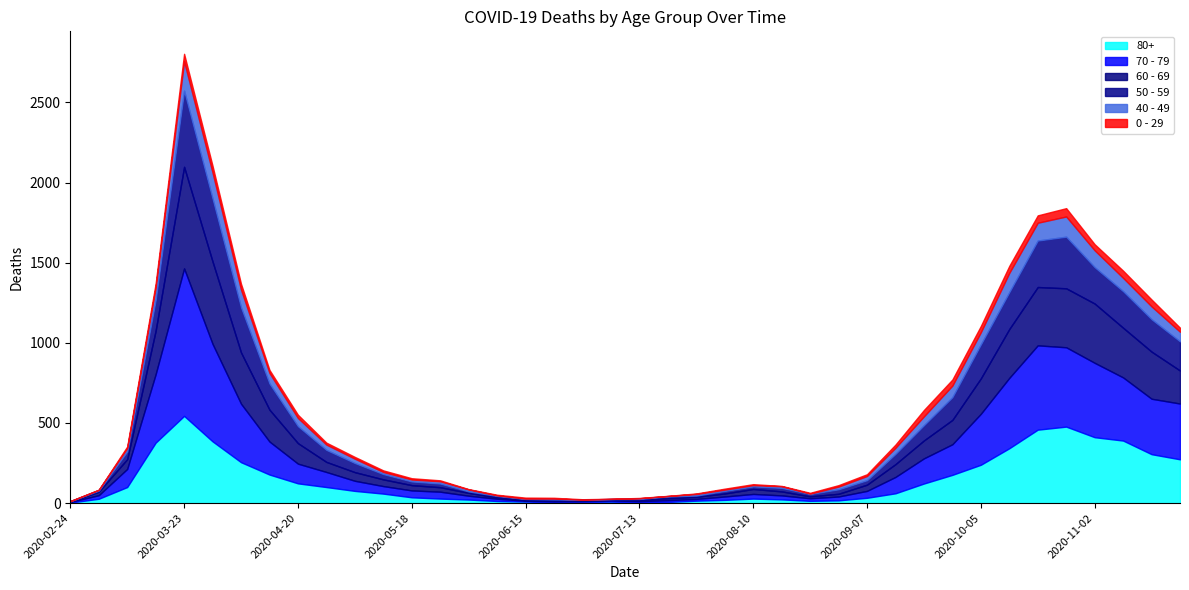

At which label does 70 - 79 reach its peak?

2020-03-23